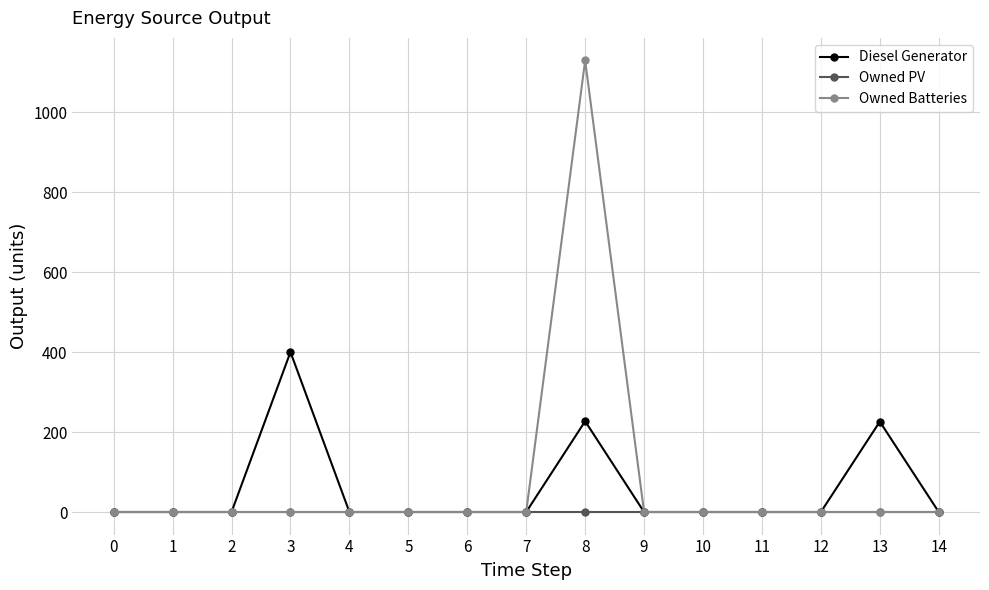

List the series in order of their peak value, highest first.

Owned Batteries, Diesel Generator, Owned PV